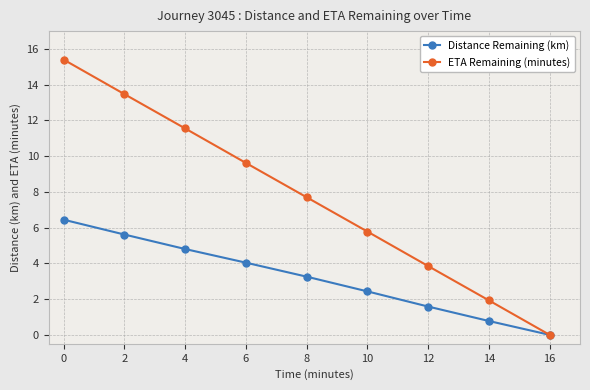

The value of ETA Remaining (minutes) at 16 is -10.1. True or false?

False